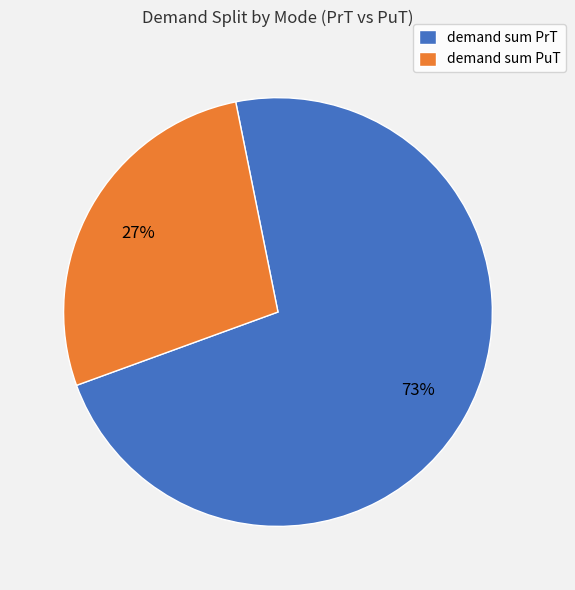

To the nearest percent, what is the combined percentage of demand sum PuT and demand sum PrT?

100%